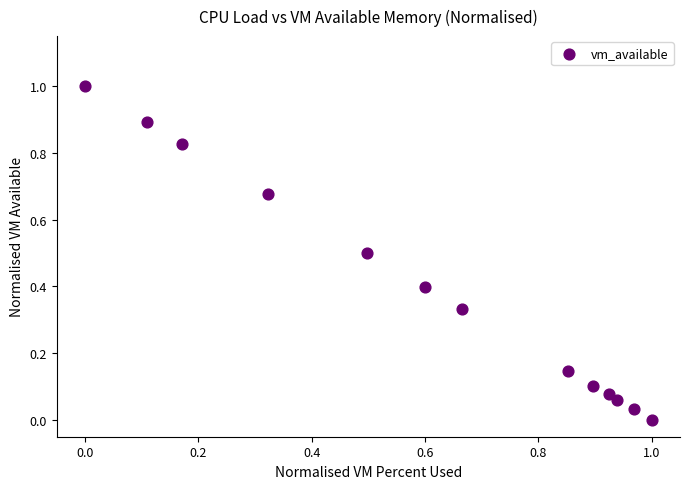

What is the range of X values (max minus min)?

1.0